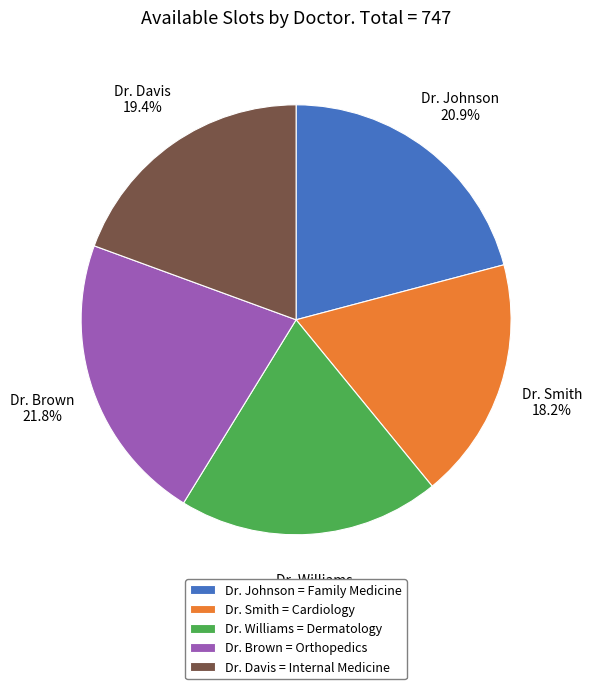

To the nearest percent, what is the combined percentage of Dr. Johnson and Dr. Williams?

41%